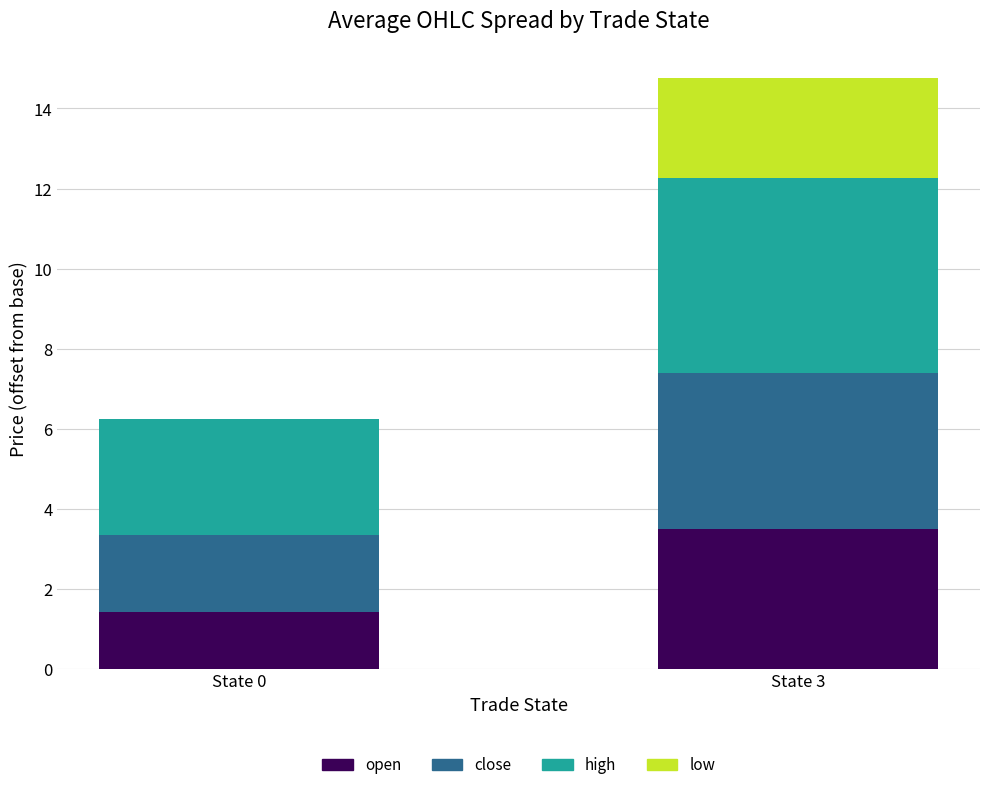

At which category is the sum across all series the highest?

State 3